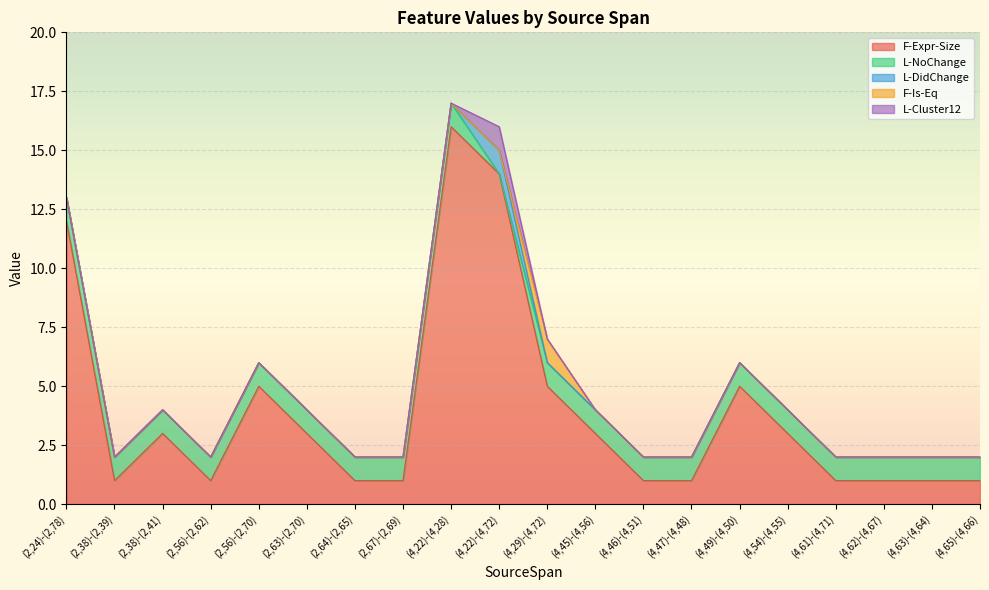

True or false: L-NoChange and F-Expr-Size cross at least once.

False